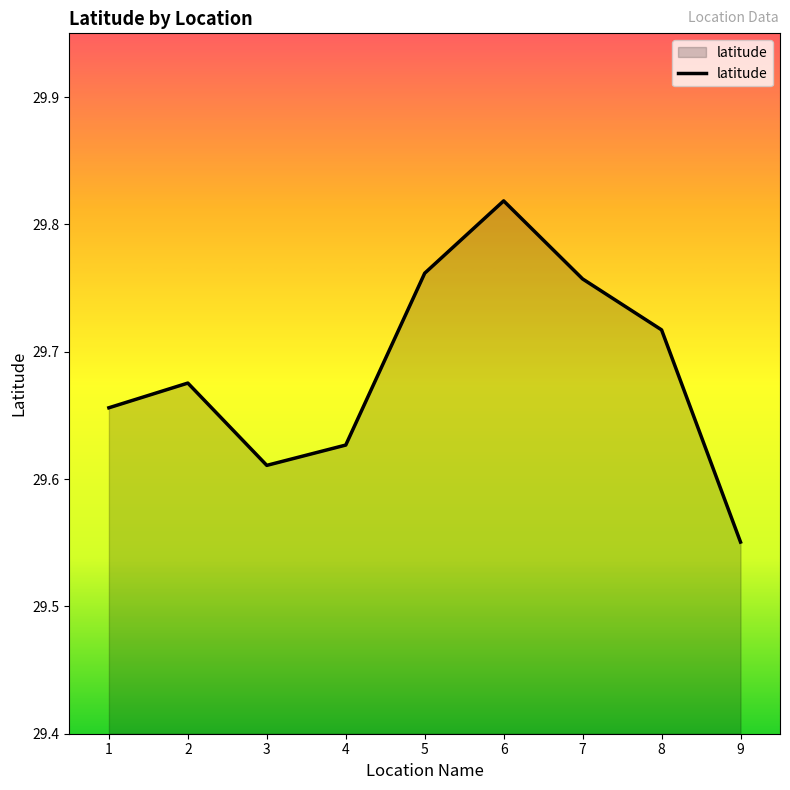

List the labels in order of value, largest first.

6, 5, 7, 8, 2, 1, 4, 3, 9